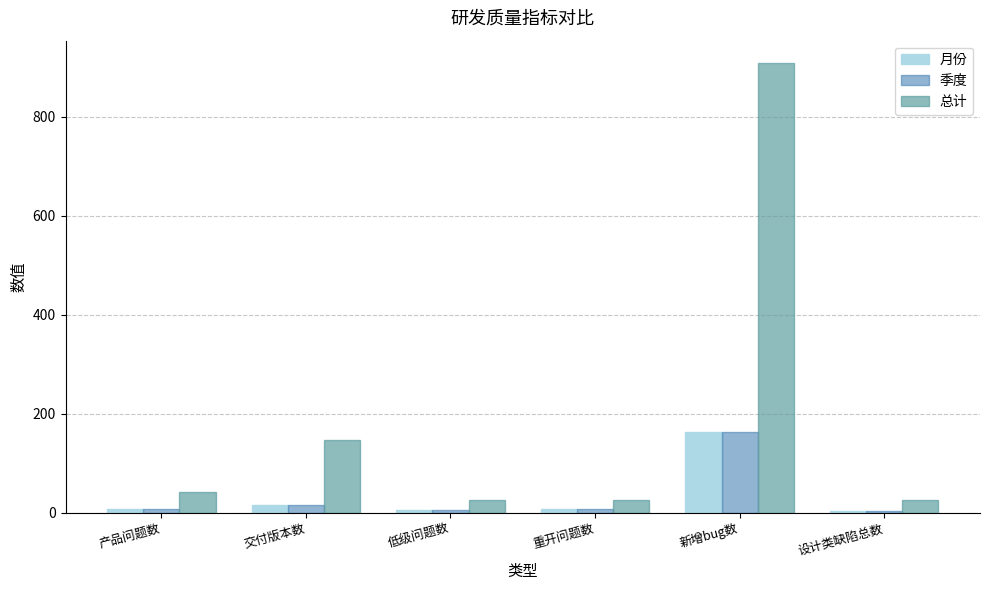

Where is 月份 nearest to the value 83?

交付版本数